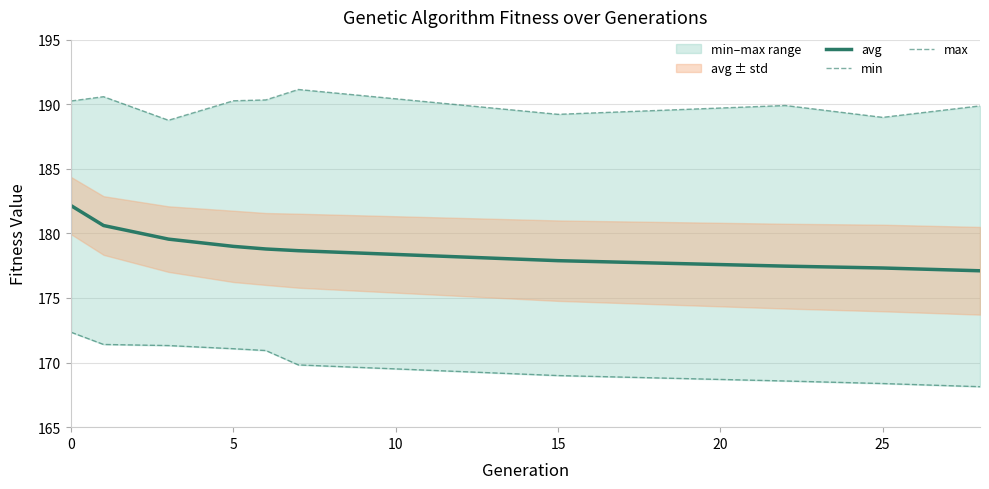

True or false: avg has a value of 298.2 at 0.

False